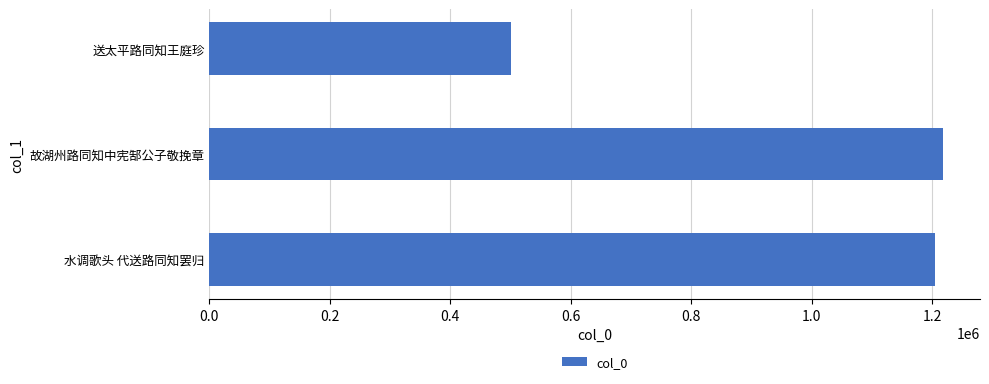

Is it true that the value at 故湖州路同知中宪郜公子敬挽章 is 1218653?

True